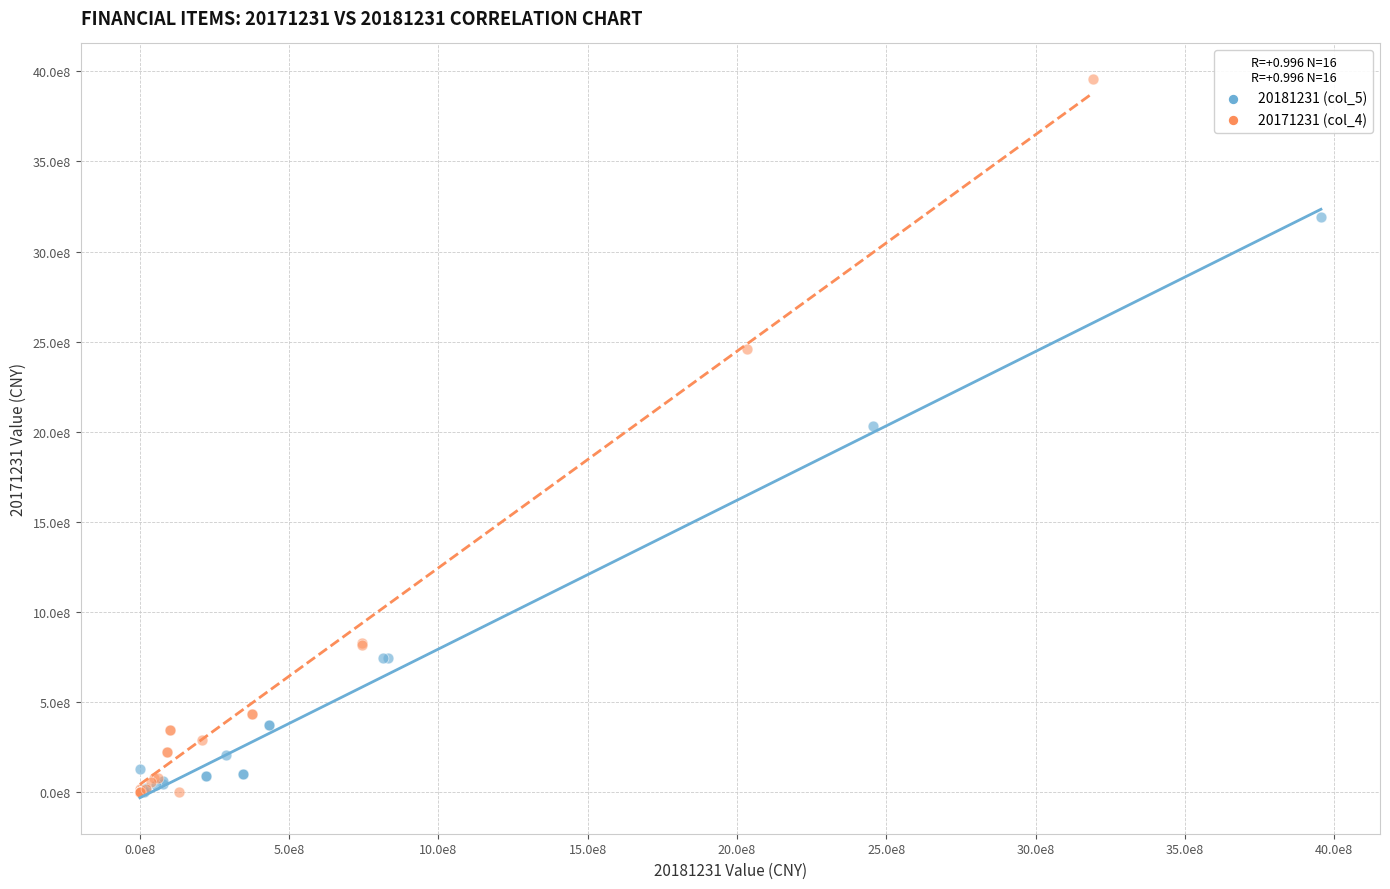

What are all the series names shown in the legend?

20181231 (col_5), 20171231 (col_4)